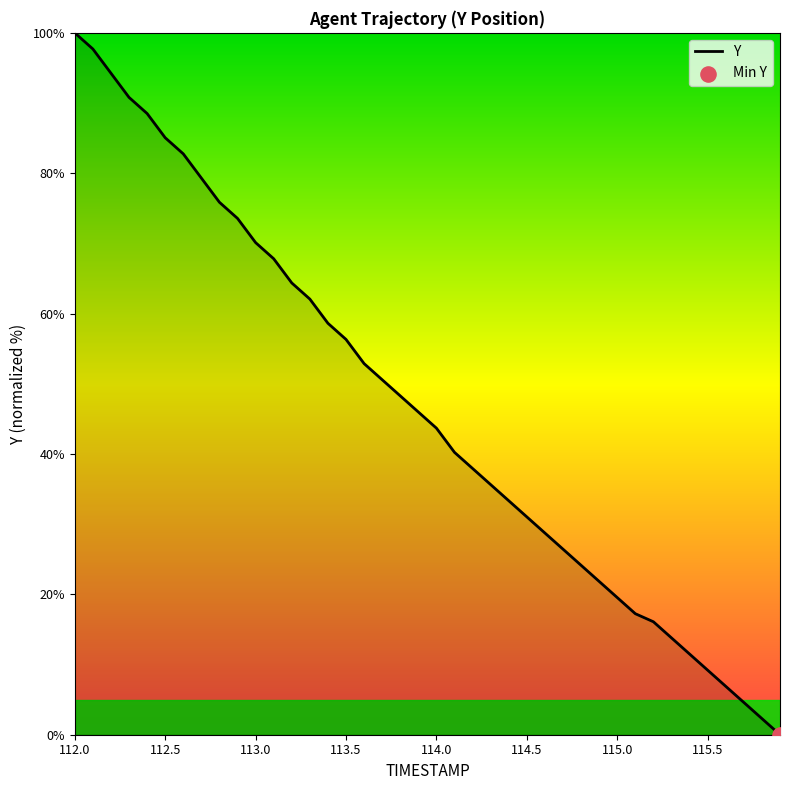

What is the maximum value shown in the chart?

100.0